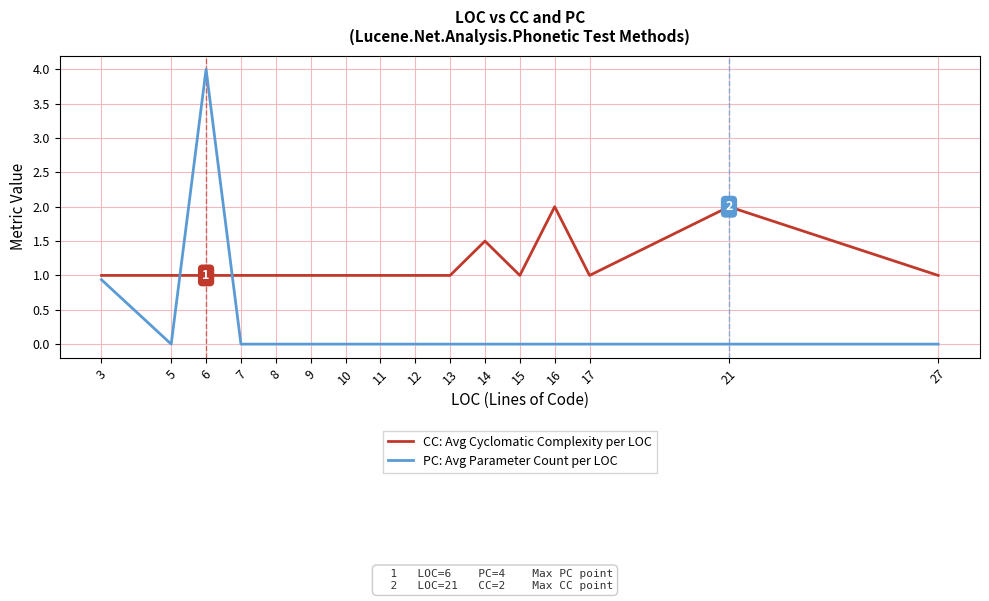

How many intersections are there between PC: Avg Parameter Count per LOC and CC: Avg Cyclomatic Complexity per LOC?

2